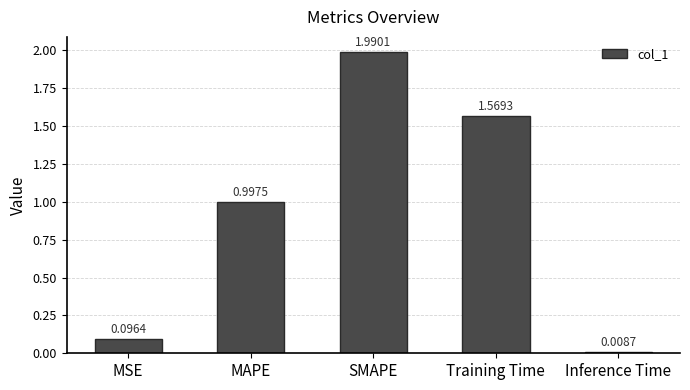

List the labels in order of value, largest first.

SMAPE, Training Time, MAPE, MSE, Inference Time